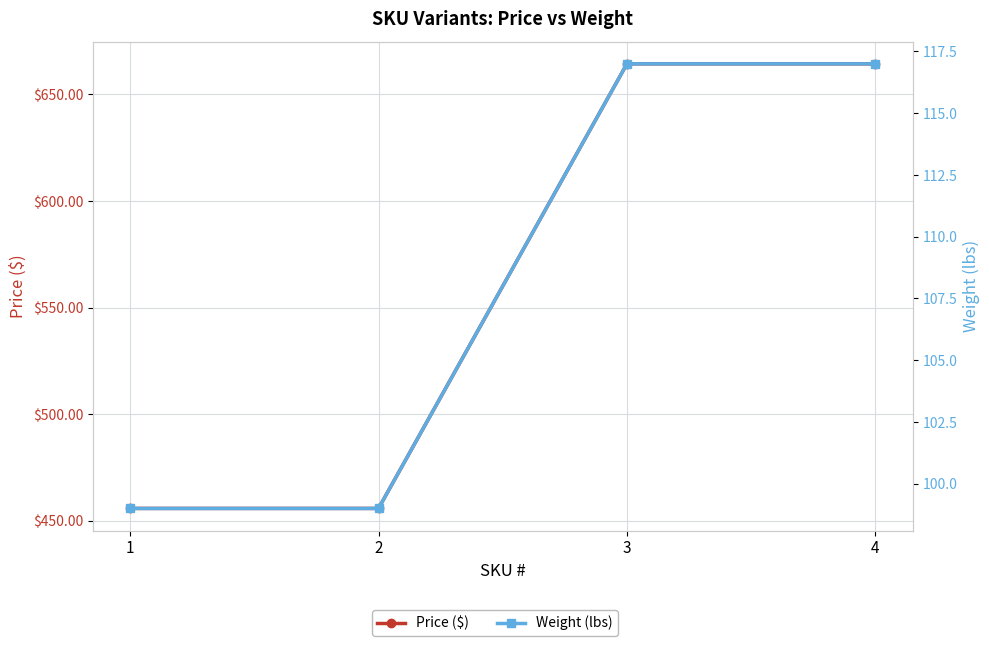

What is the sum of all Price ($) values?

2240.4